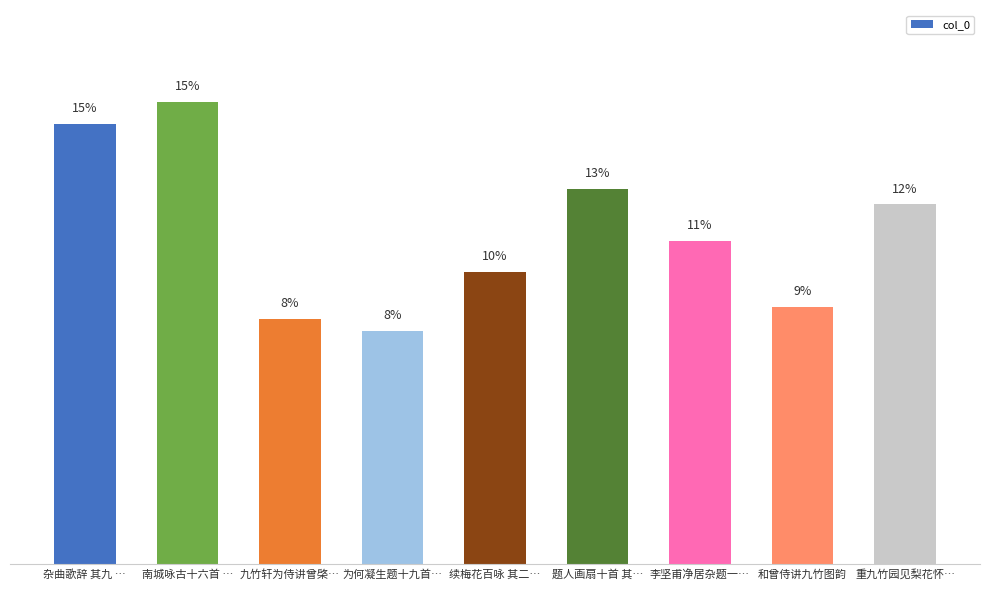

What is the label of the 5th bar from the left?

续梅花百咏 其二…